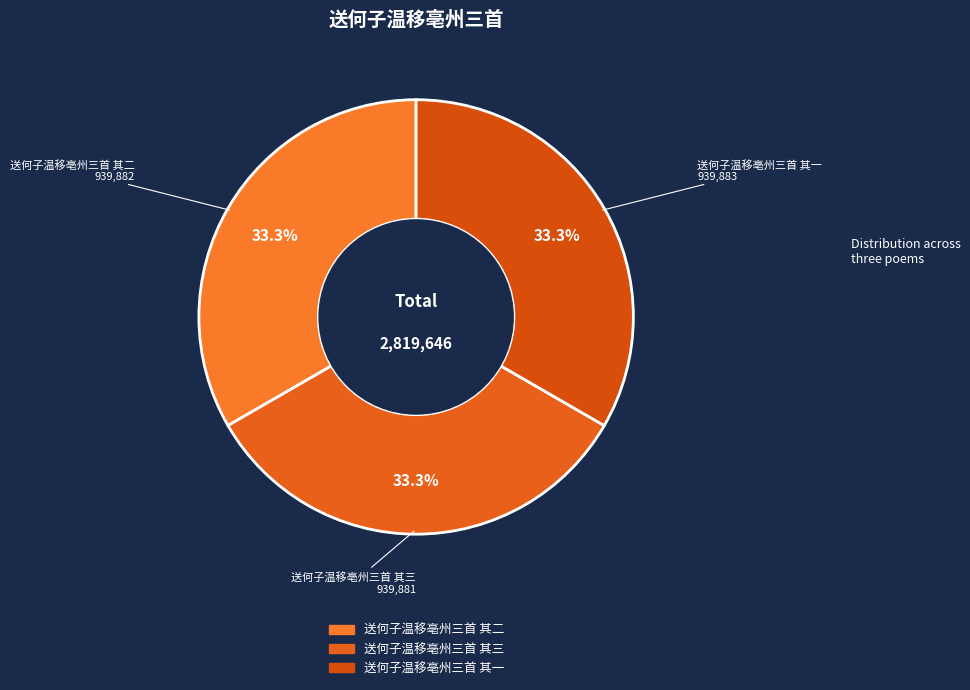

Does any single category account for the majority?

No